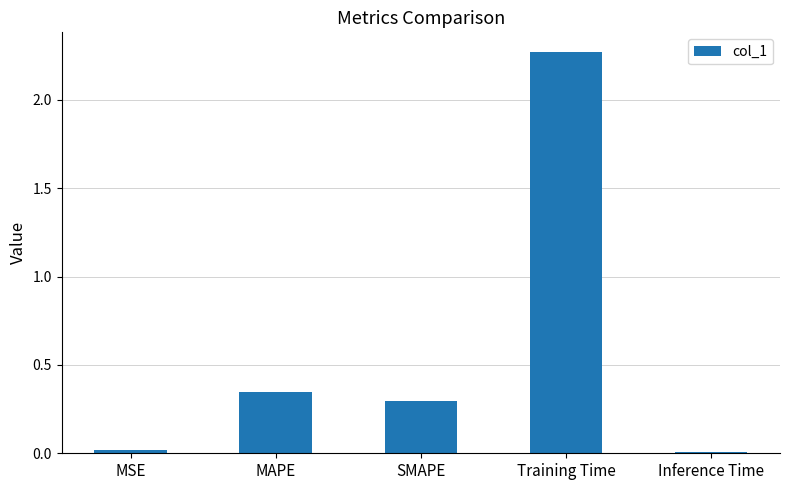

How many categories are shown in the chart?

5